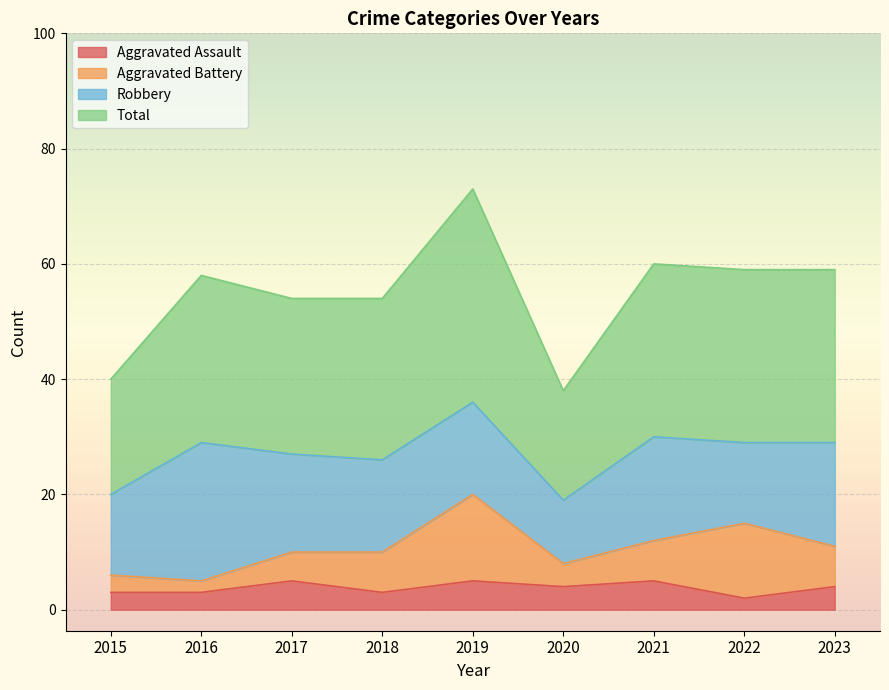

At which label does Aggravated Assault first exceed 4?

2017